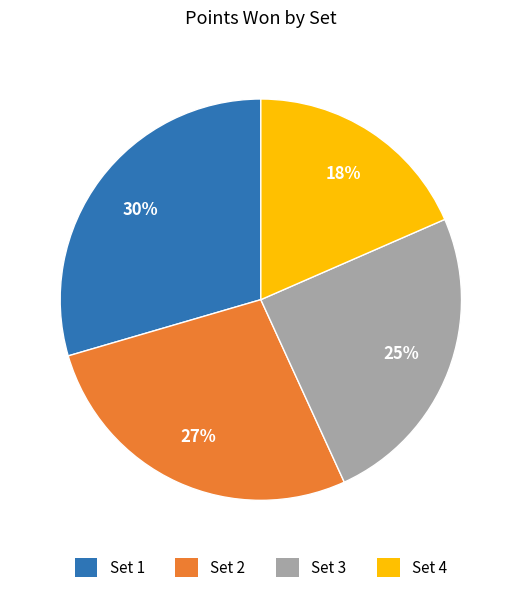

What is the ratio of the value at Set 4 to the value at Set 3?

0.7